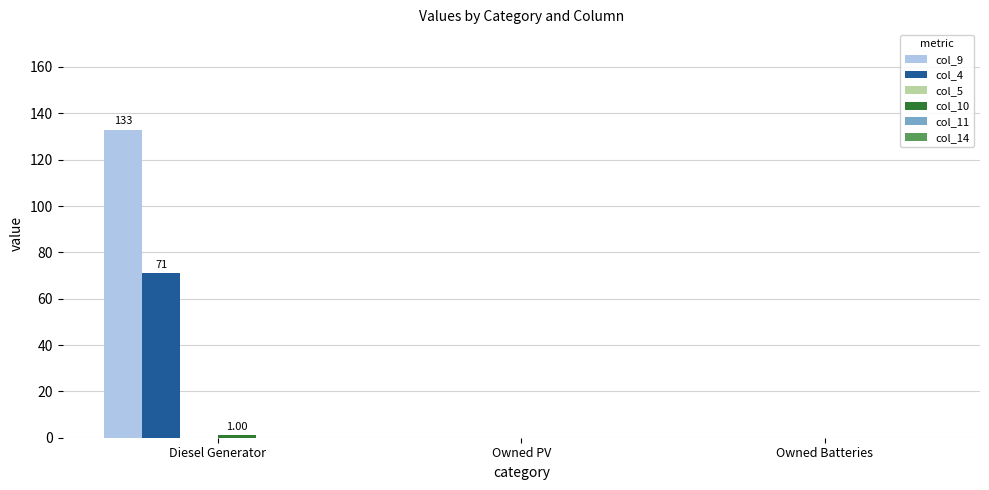

Which category has the highest value across all series?

Diesel Generator